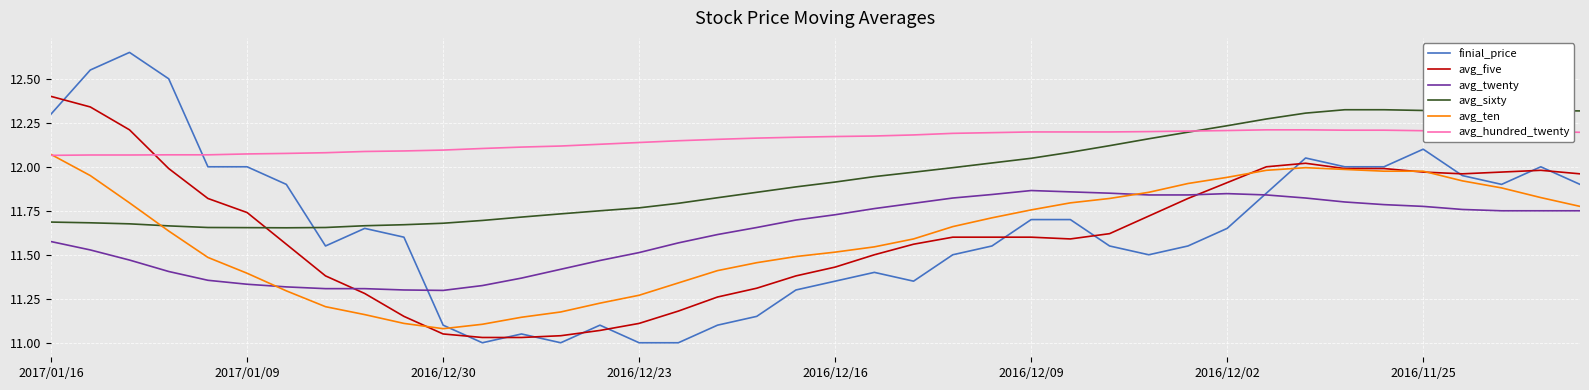

Which series has the largest range (max minus min)?

finial_price